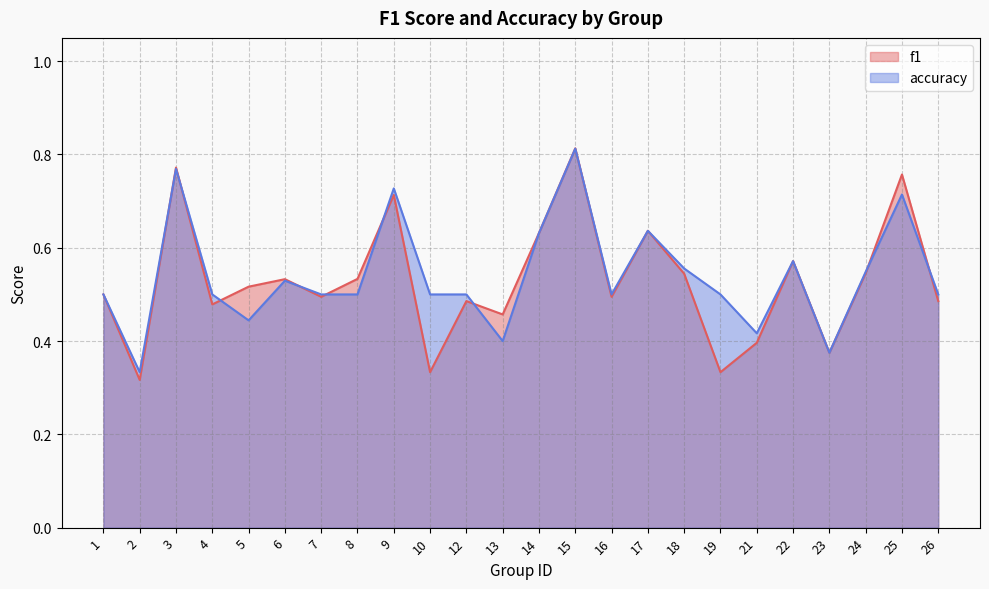

True or false: accuracy has a value of 0.3 at 8.

False